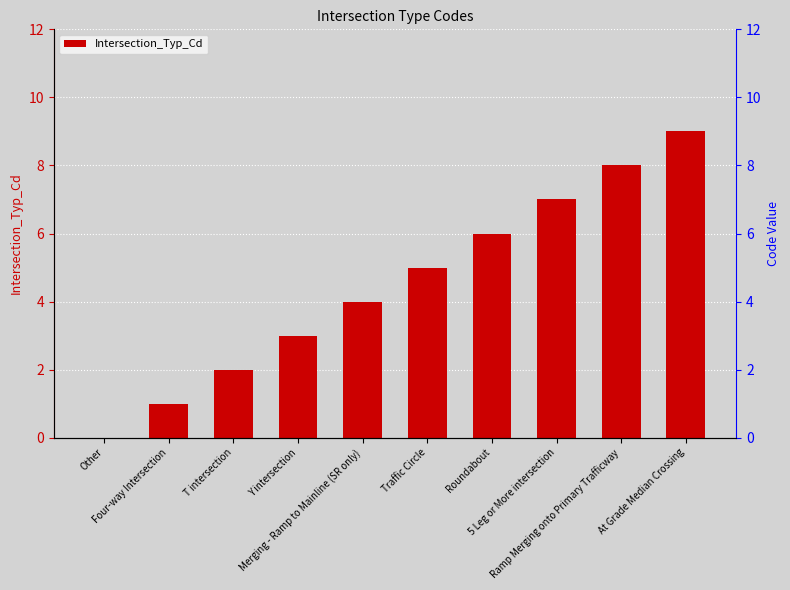

Which category has the lowest value across all series?

Other